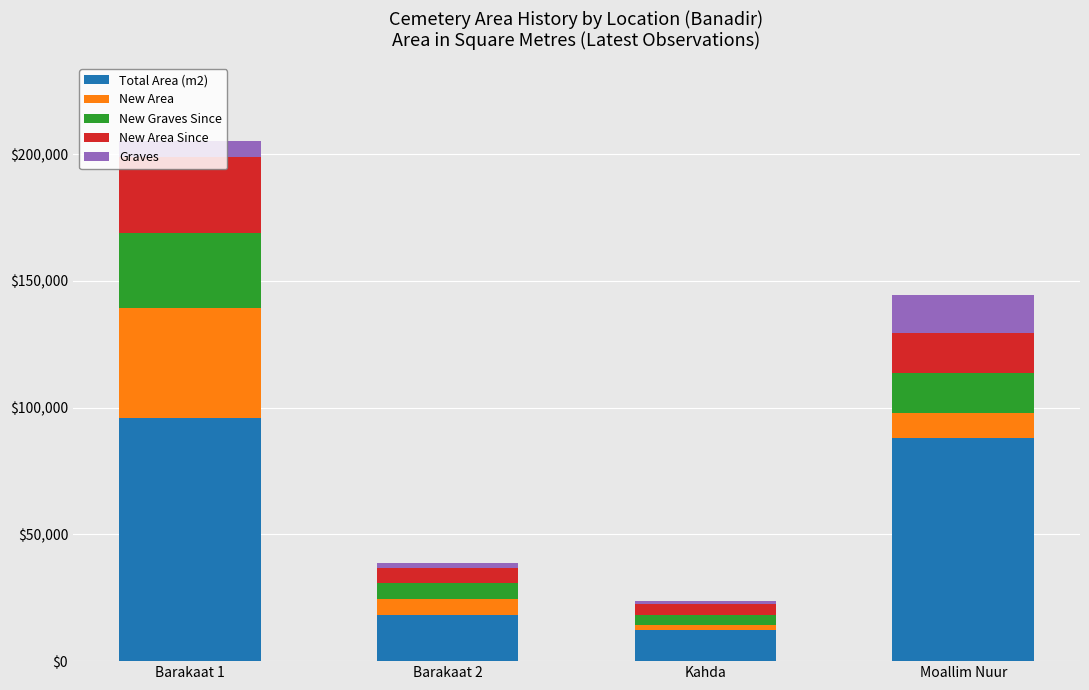

What is the difference between the maximum and minimum values in the Total Area (m2) series?

83665.6